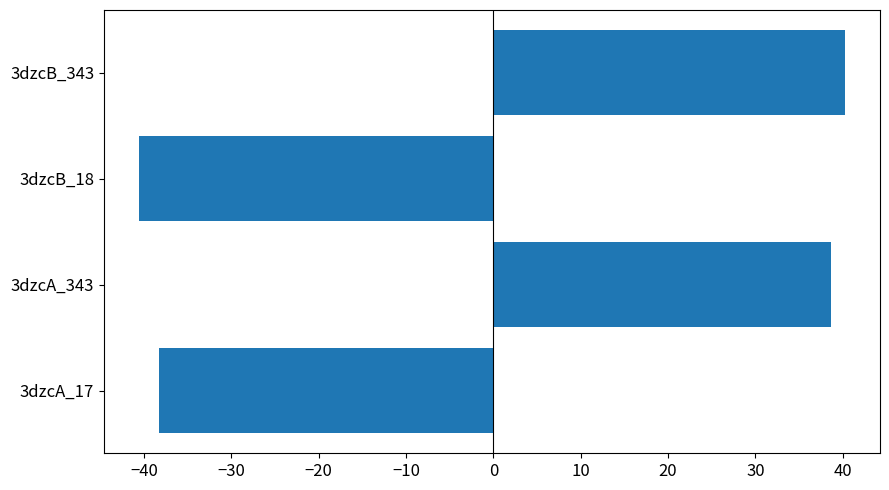

Are the bars grouped side by side (vs. stacked)?

No